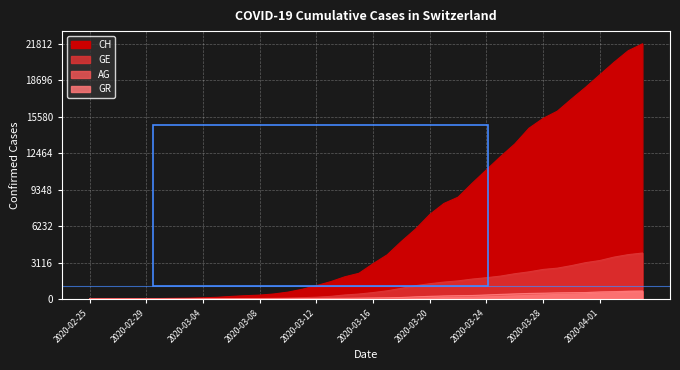

What is the maximum value shown in the chart?

21812